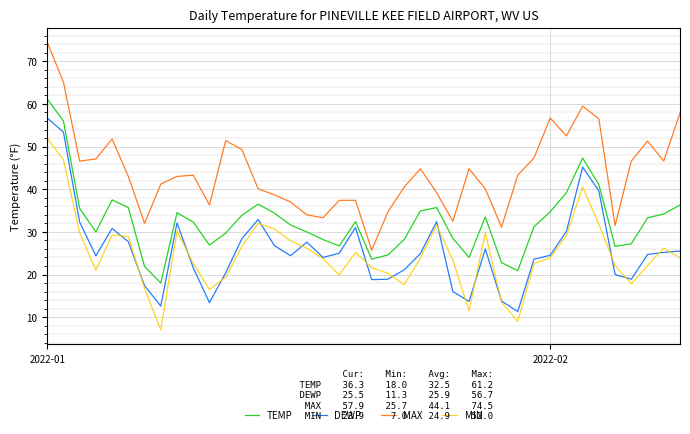

What is the average value of the DEWP series?

25.9